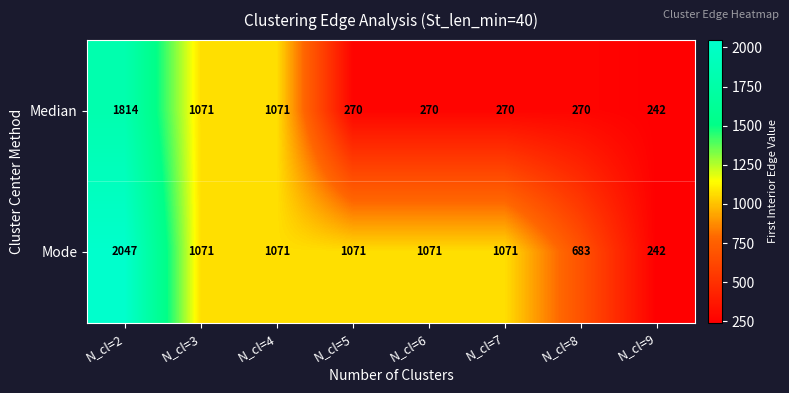

Between N_cl=6 and N_cl=8, which series saw the biggest shift?

Mode